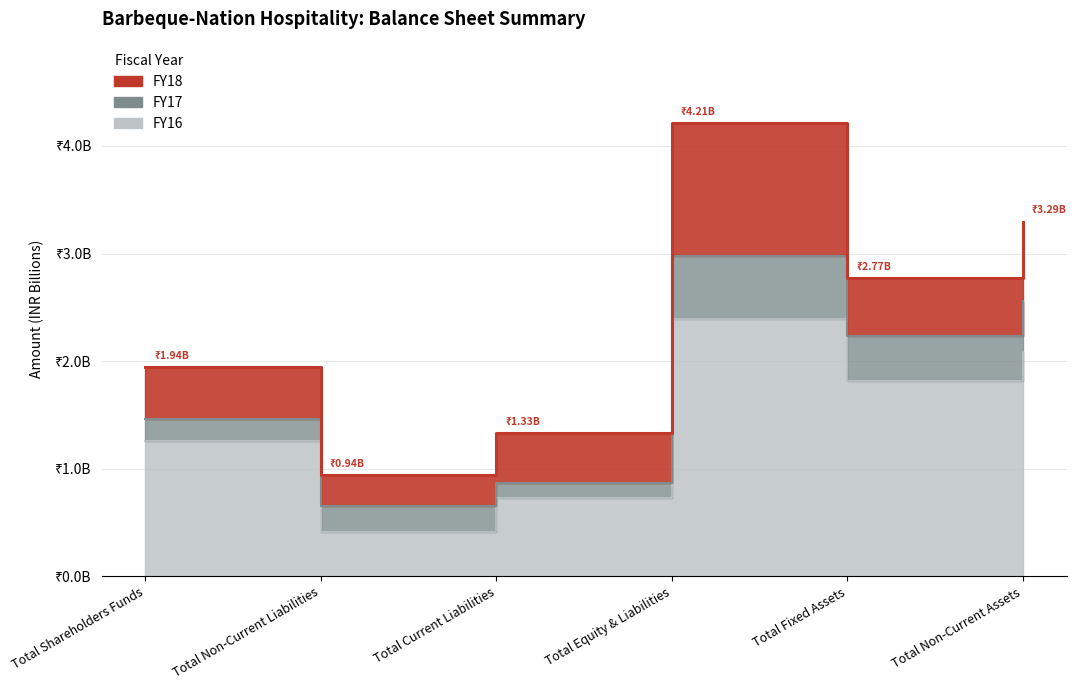

What is the difference between the maximum and minimum values in the FY18 series?

3.3